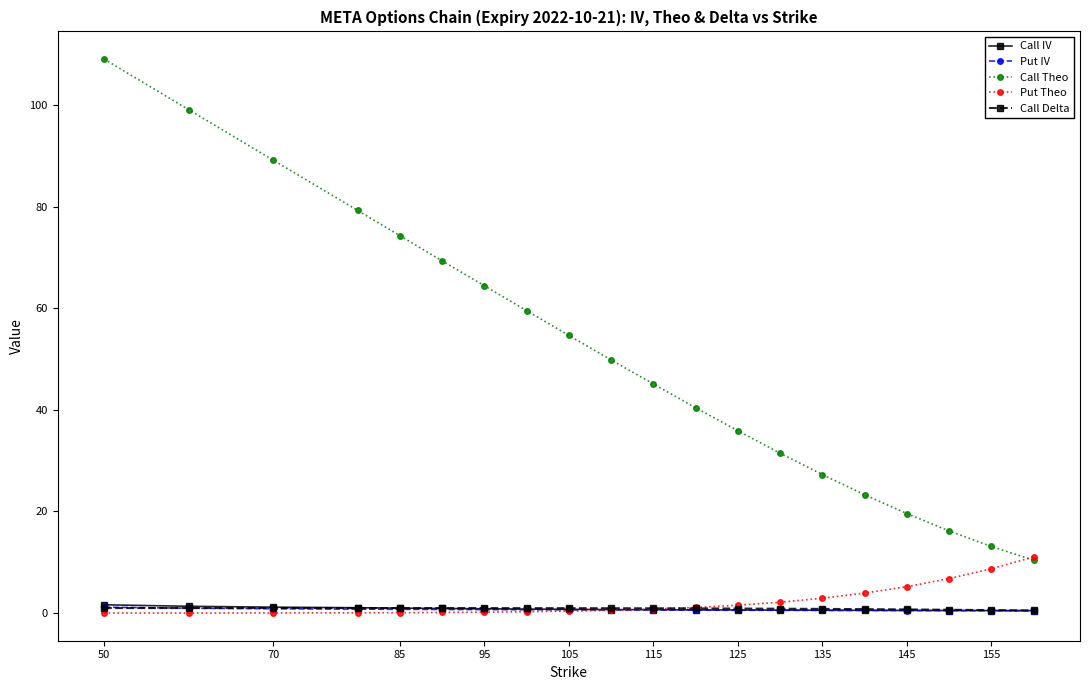

What are all the series names shown in the legend?

Call IV, Put IV, Call Theo, Put Theo, Call Delta